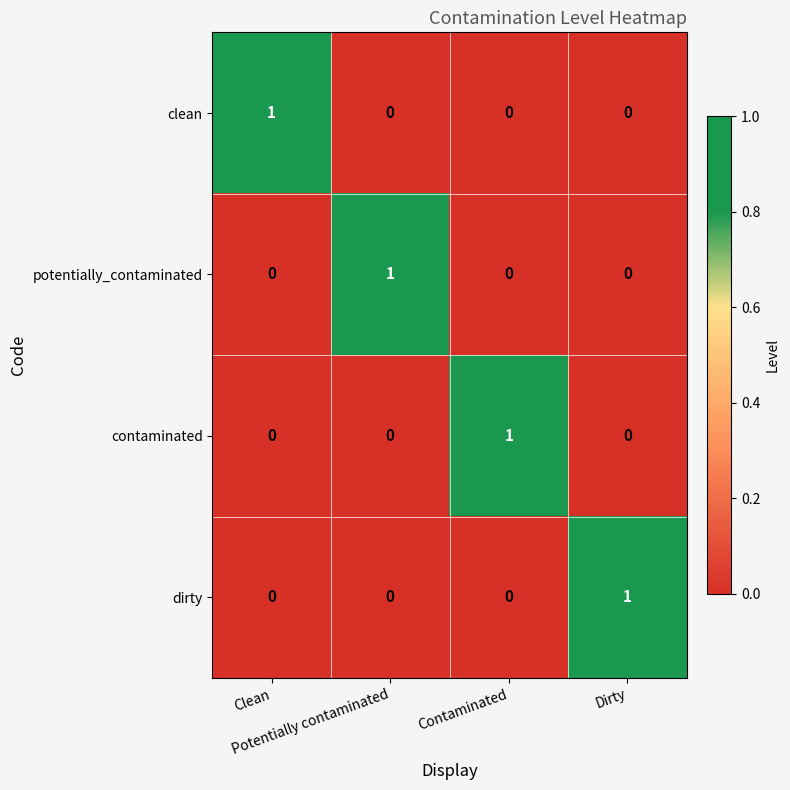

How many dirty values are between 0 and 1?

4